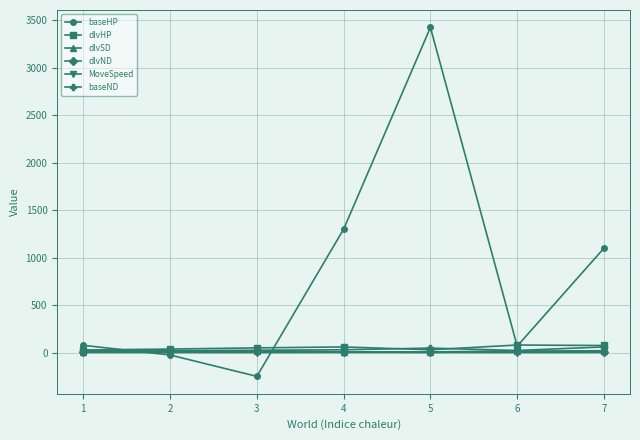

The dlvHP series shows 60.0 at 4. True or false?

True